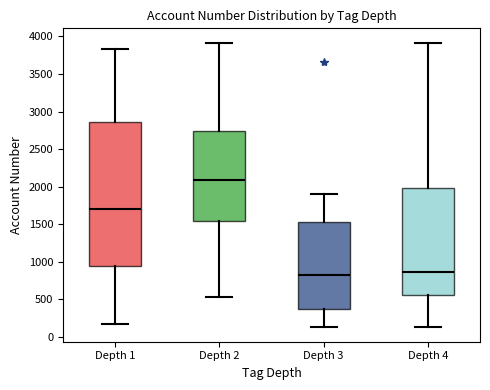

Which box's median line is the highest?

Depth 2